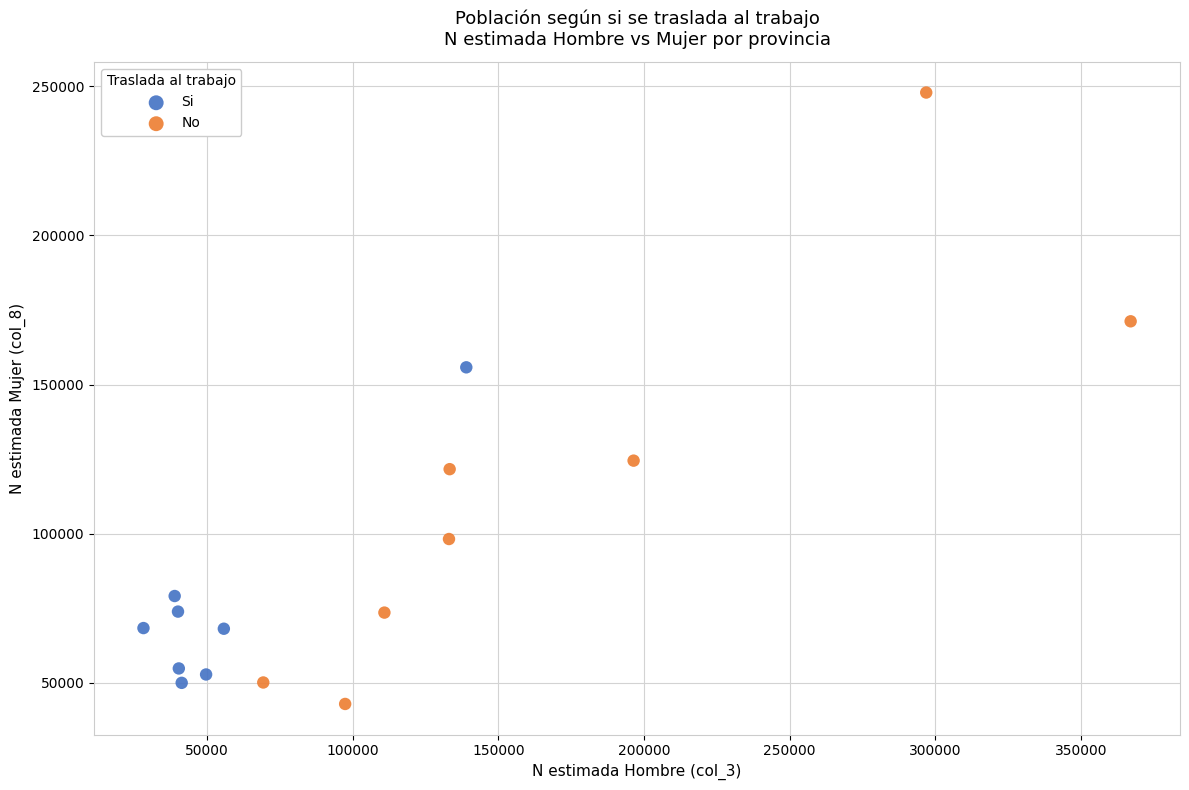

Which series has the largest Y range (max minus min)?

No